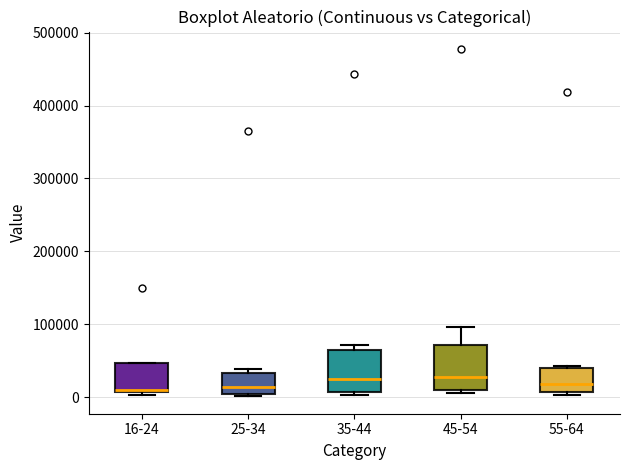

Reading left to right, transcribe this box plot: for each box, give where its median line is, the range the box spans, and where its two whiskers end, as read against the y-axis. The values are not printed on the chart, so give them approximately, as read against the axis.

16-24: median 10000 (just above the box's lower edge), box 10000 to 50000, whiskers 0 to 50000
25-34: median 10000, box 0 to 30000, whiskers 0 to 40000
35-44: median 20000, box 10000 to 60000, whiskers 0 to 70000
45-54: median 30000, box 10000 to 70000, whiskers 10000 (just below the box's lower edge) to 100000
55-64: median 20000, box 10000 to 40000, whiskers 0 to 40000 (just above the box's upper edge)